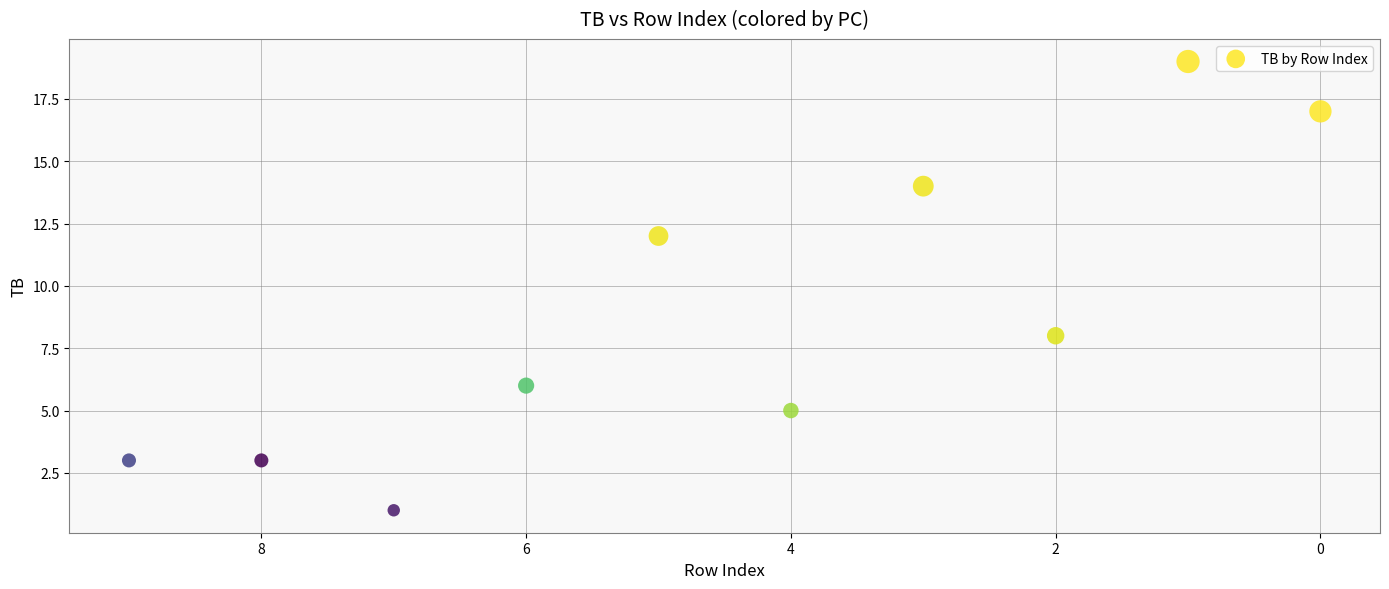

What is the average Y value?

9